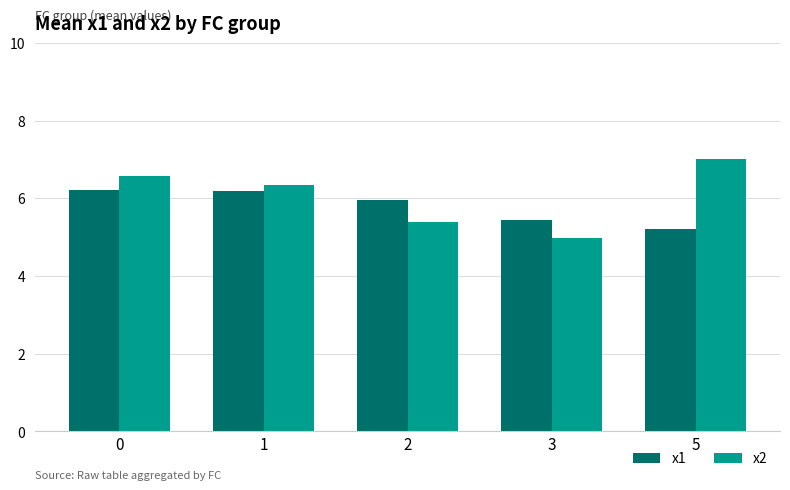

List the series in order of their peak value, highest first.

x2, x1